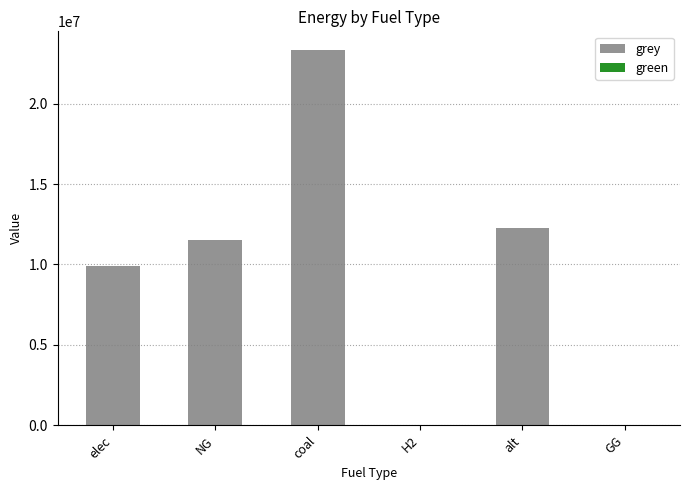

Reading right to left, transcribe all the data shown in this chart.

GG=0.0	alt=12288253.3	H2=0.0	coal=23333392.0	NG=11514734.4	elec=9928235.0